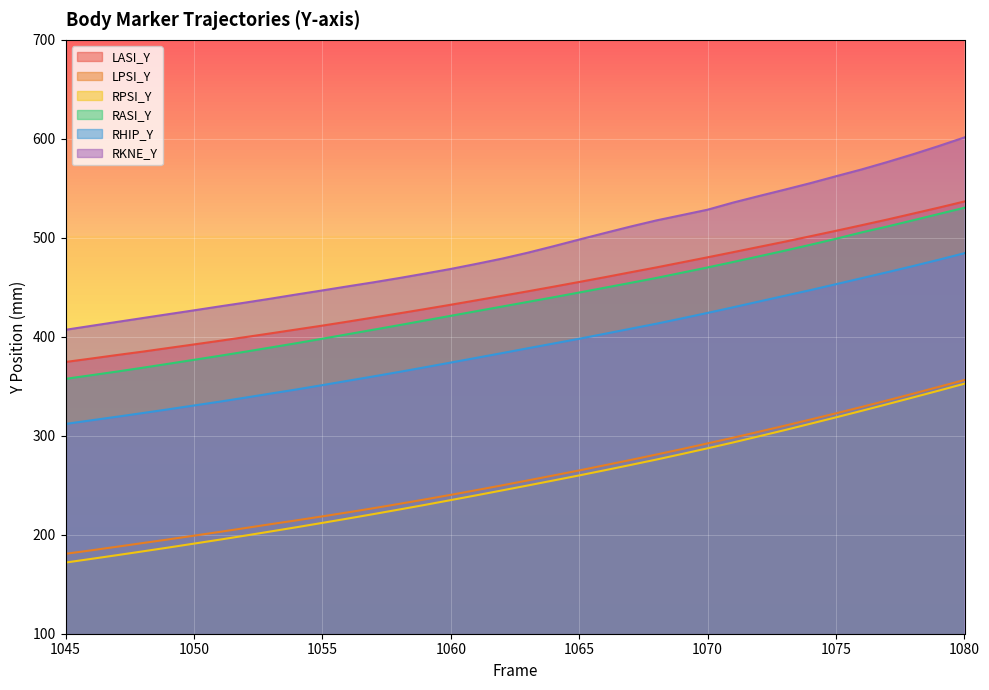

Which series has the largest range (max minus min)?

RKNE_Y